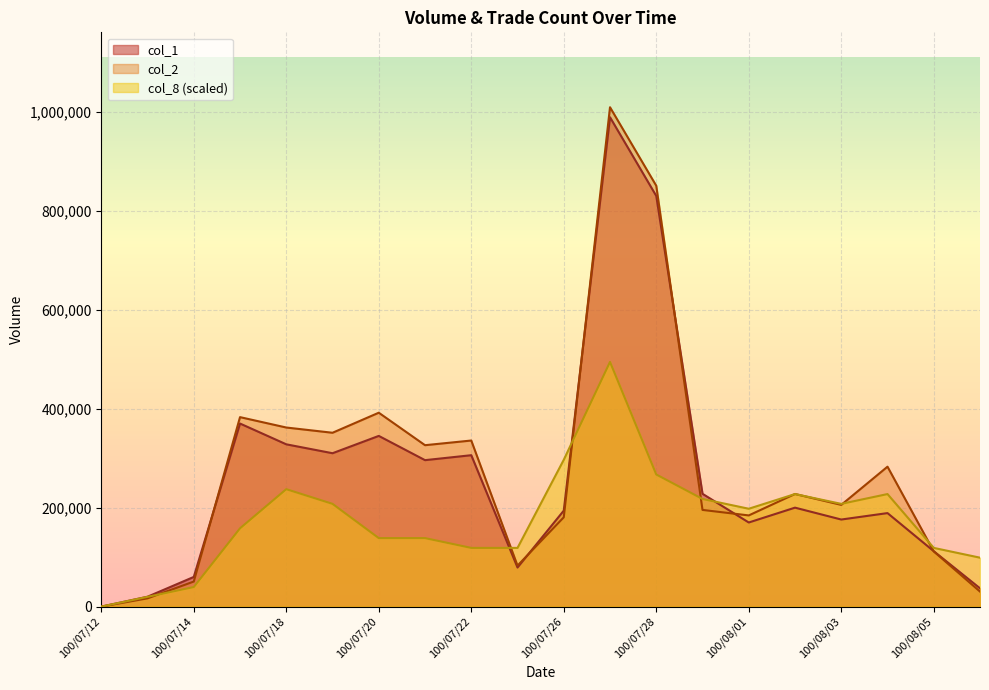

Rank the series at 100/07/20 from lowest to highest value.

col_8 (scaled), col_1, col_2